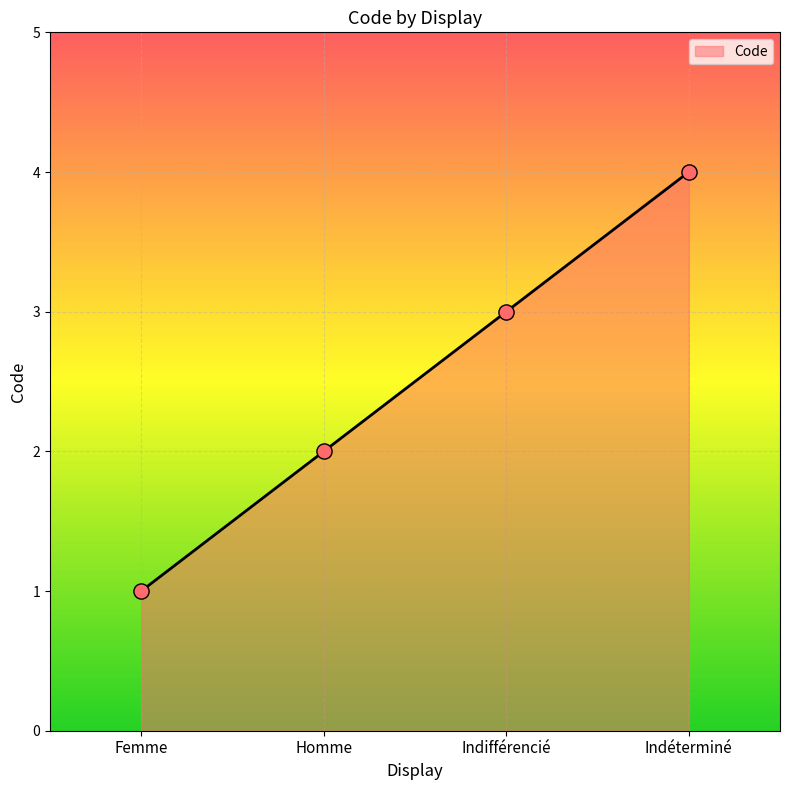

Between Homme and Indifférencié, which is larger?

Indifférencié